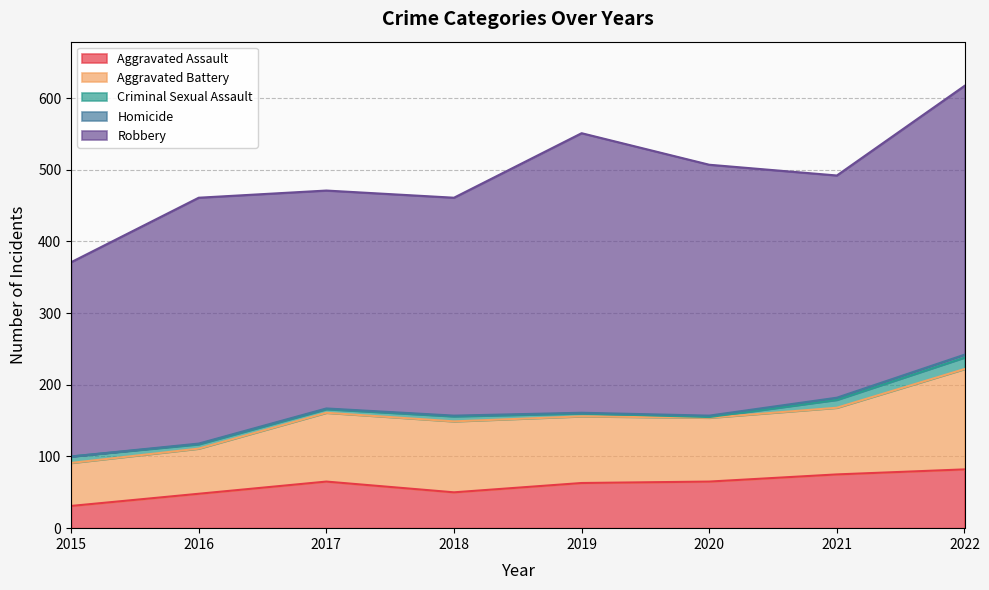

What is the approximate value of Robbery at 2019, to the nearest 5?

390